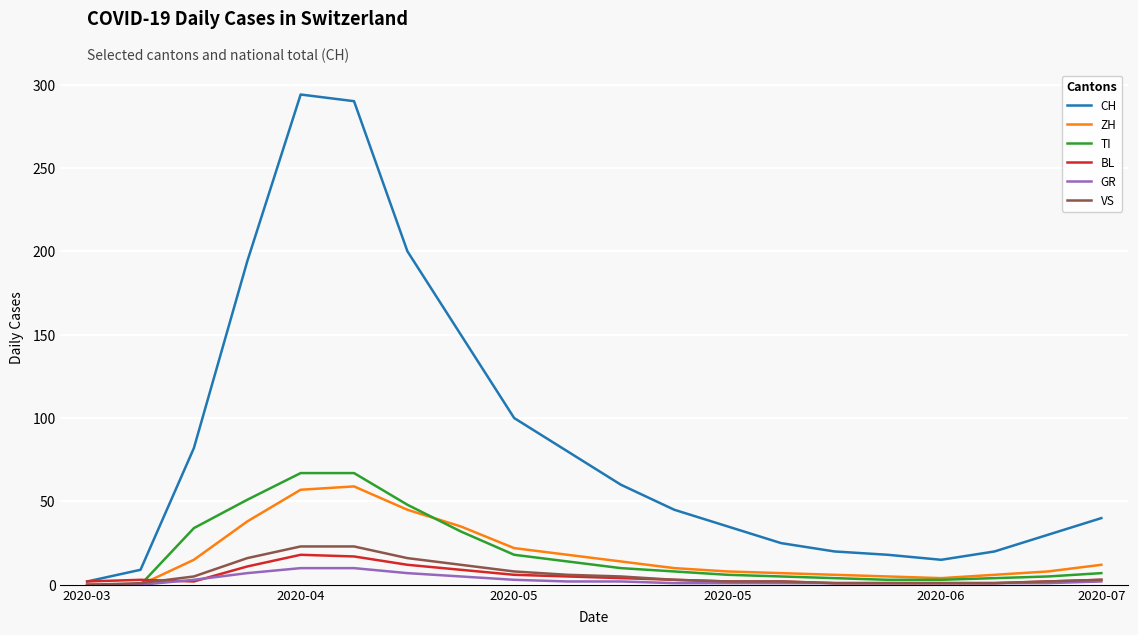

Which series has the largest total across all categories?

CH